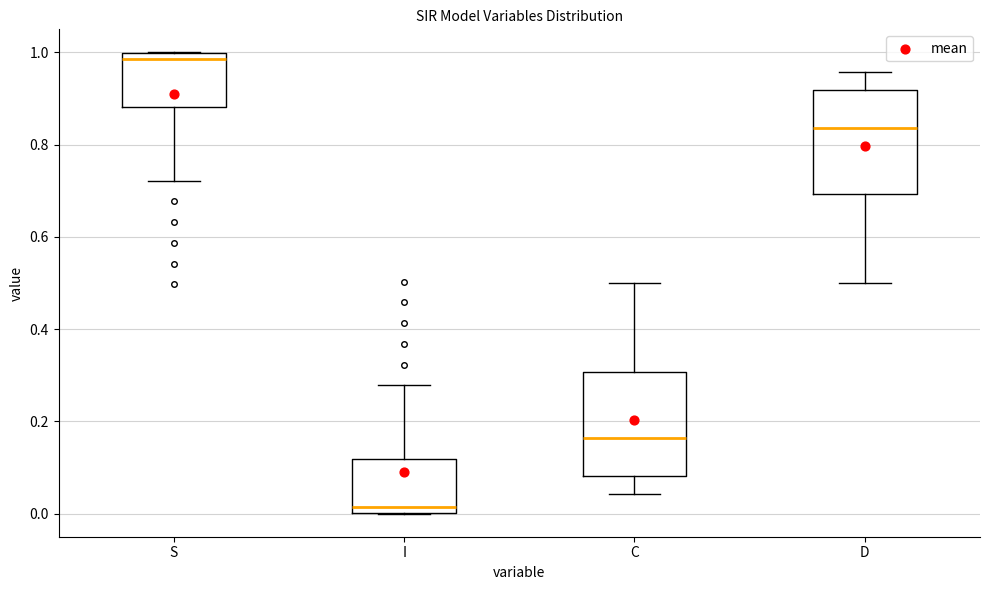

Which box's median line is the highest?

S